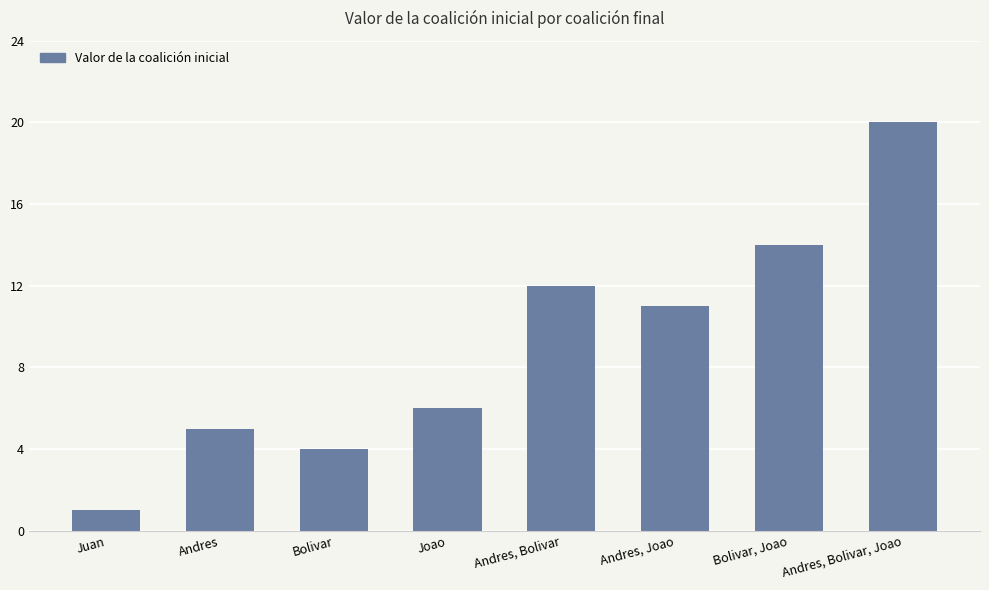

Is it true that the value at Andres, Joao is 11?

True